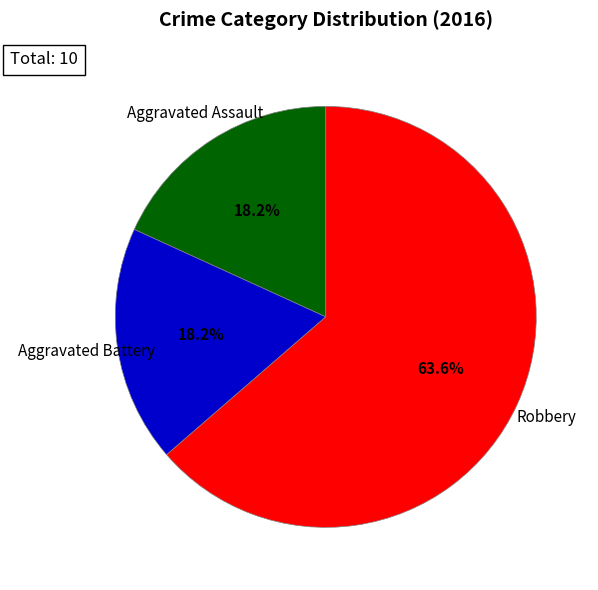

Is there any slice that represents more than half of the pie?

Yes